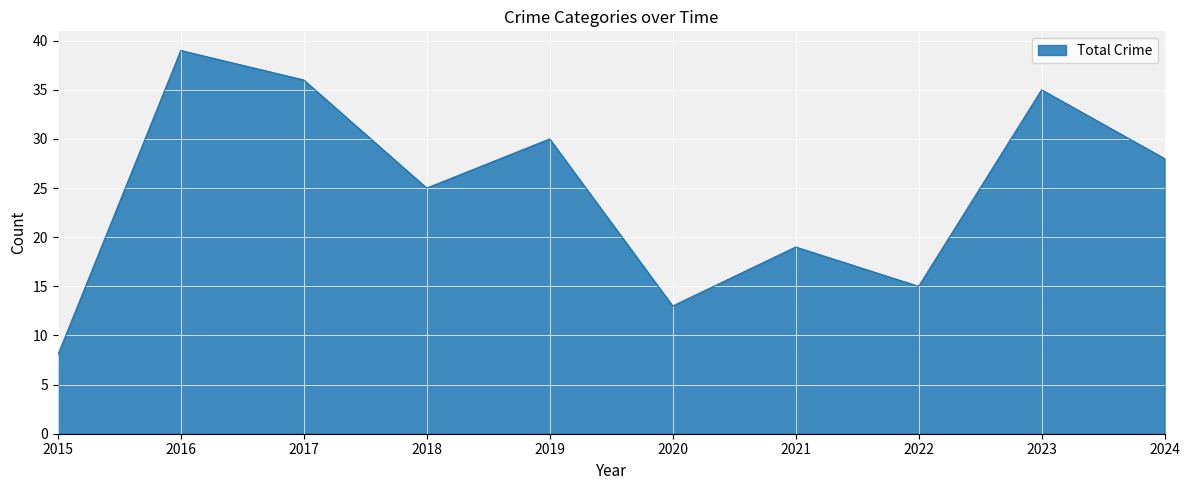

Which label corresponds to the largest value in the chart?

2016